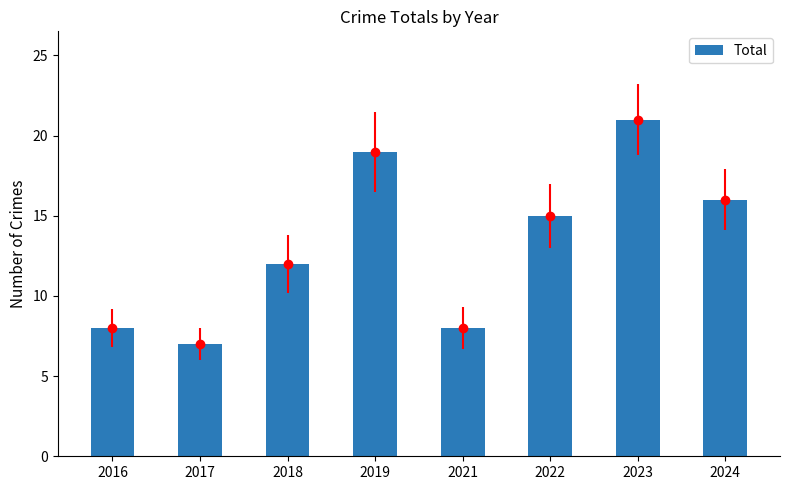

How many values are below 15?

4